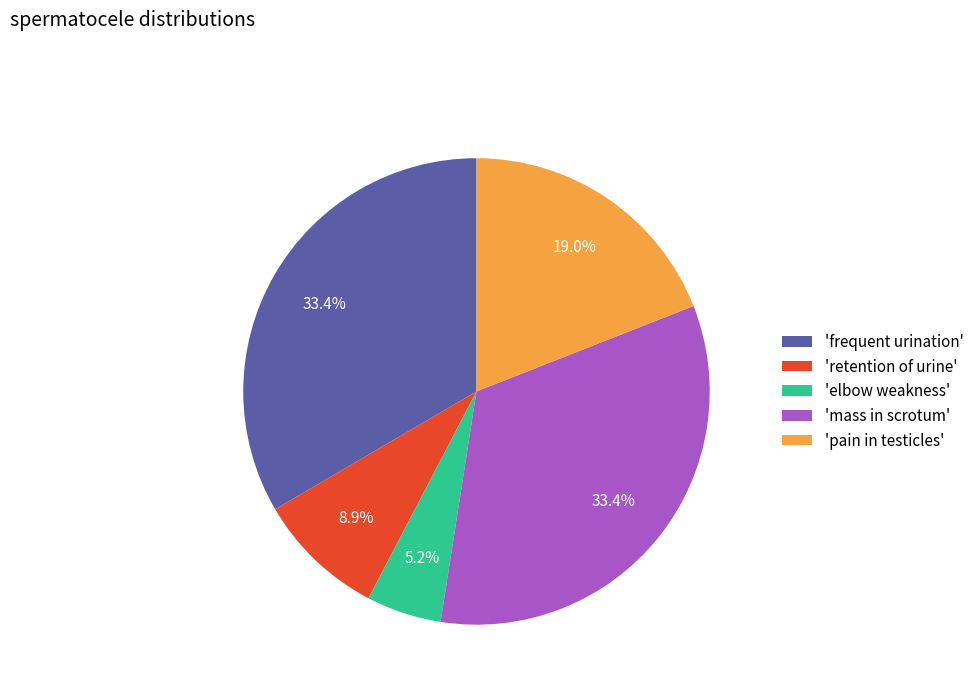

Which category has the smallest portion of the pie?

'elbow weakness'